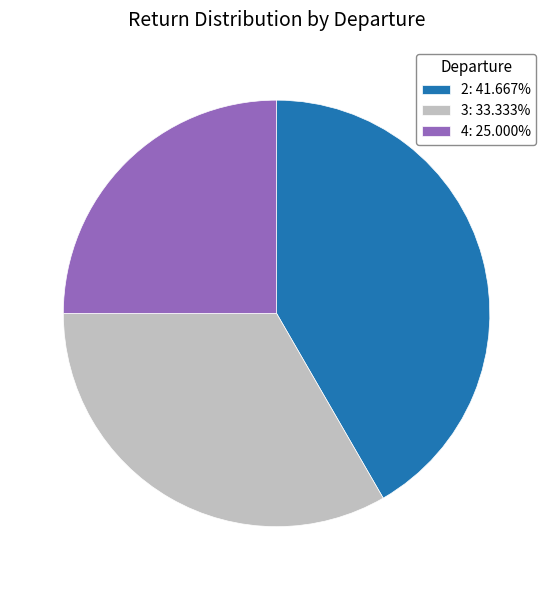

Is the sum of 2: 41.667% and 3: 33.333% greater than half?

Yes